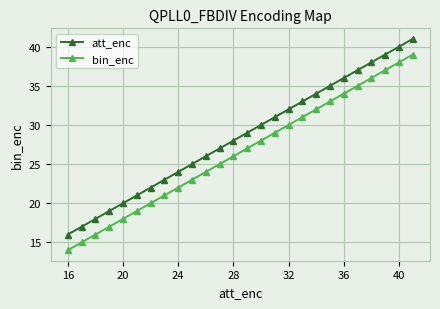

What is the value of the bin_enc point at the 11th from the left?

24